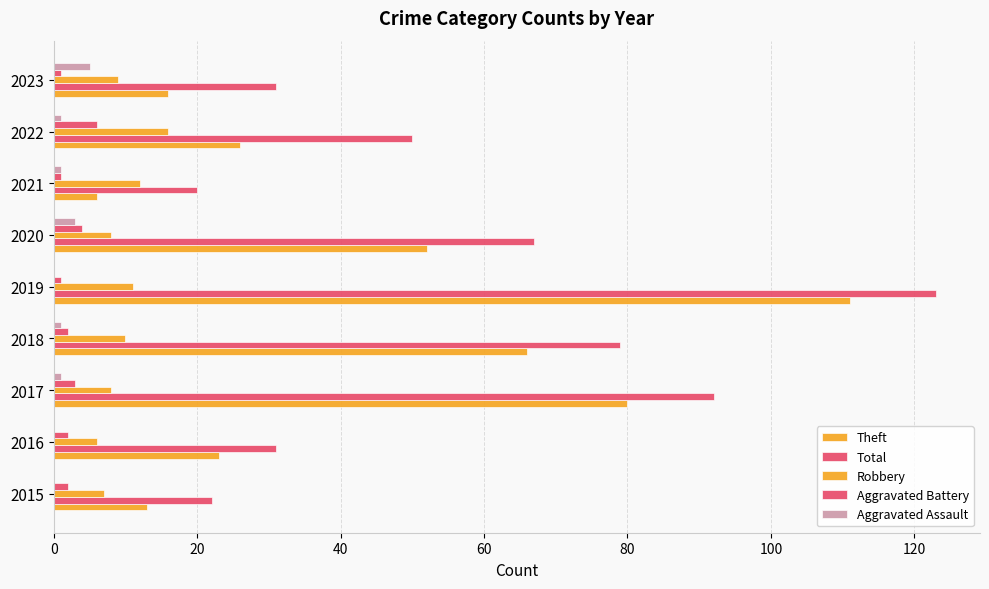

What position from the right is 80?

5